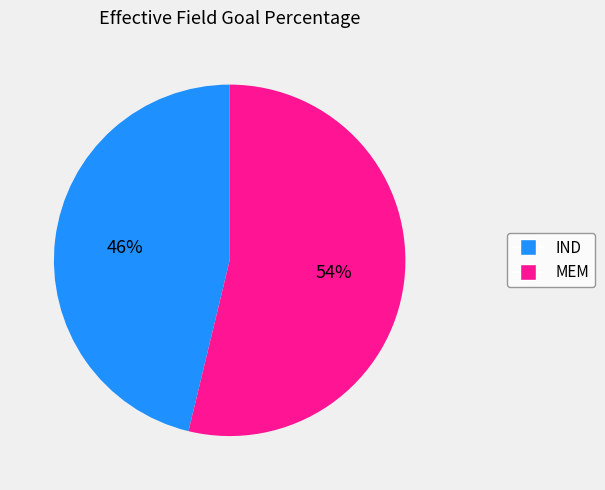

Between MEM and IND, which is larger?

MEM